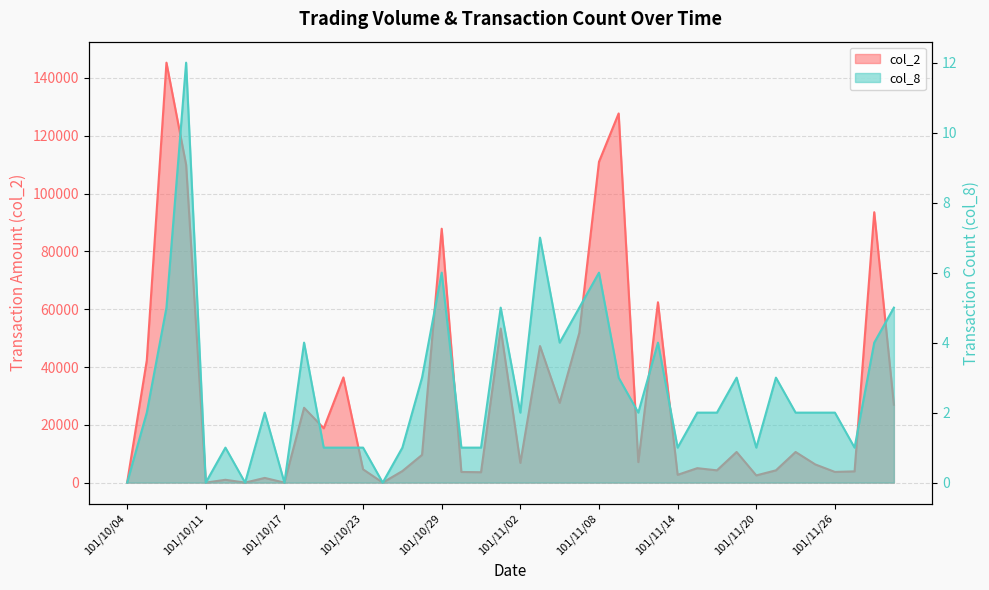

What is the label of the 9th point from the left?

101/10/17